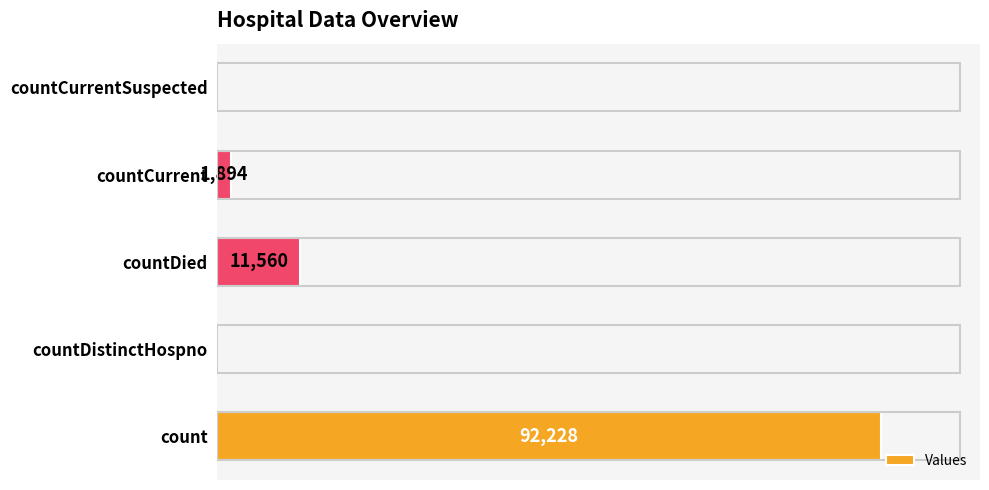

At which label is the value closest to 46114?

countDied